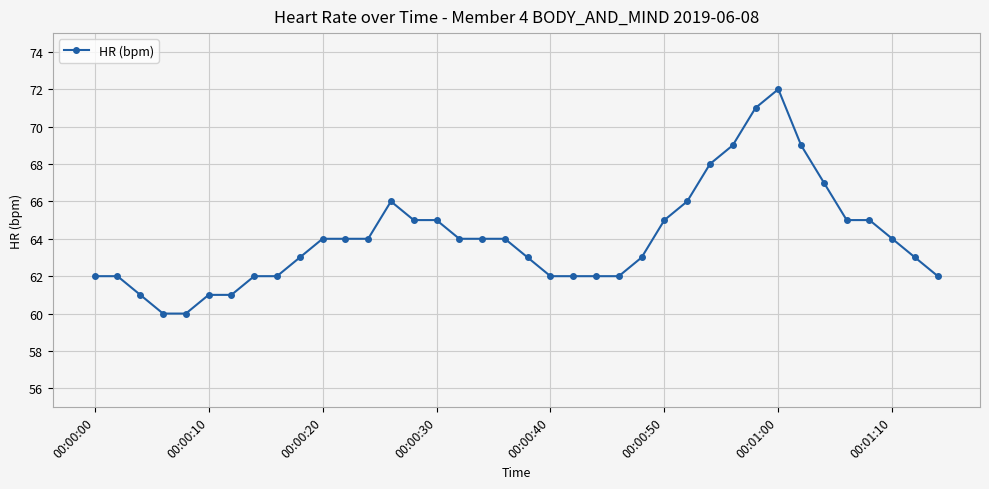

What is the value of the 1st point from the left?

62